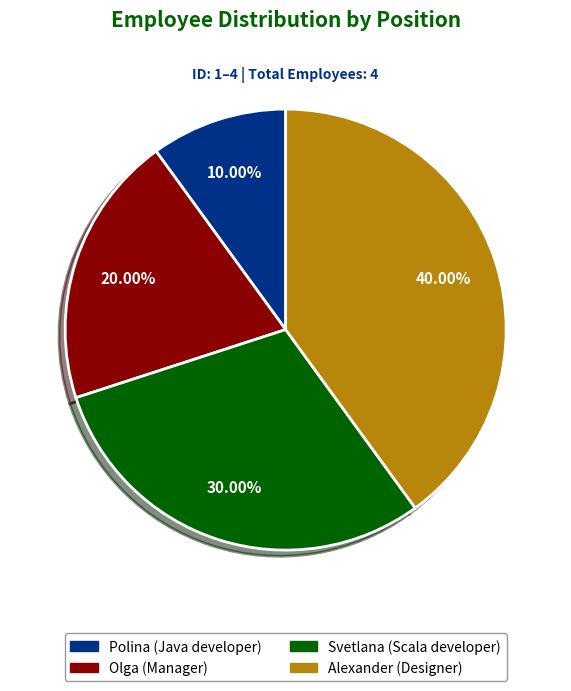

Is there a majority slice in this chart?

No